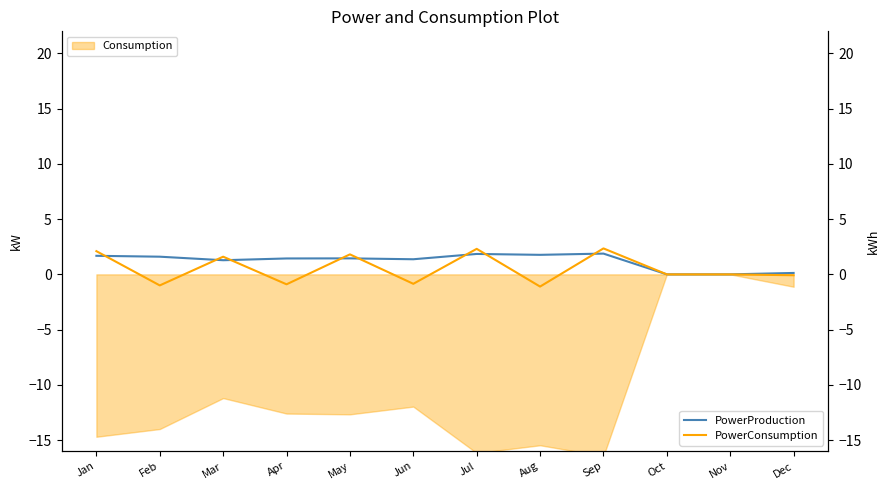

What is the value of the PowerConsumption point at the 6th from the left?

-0.9